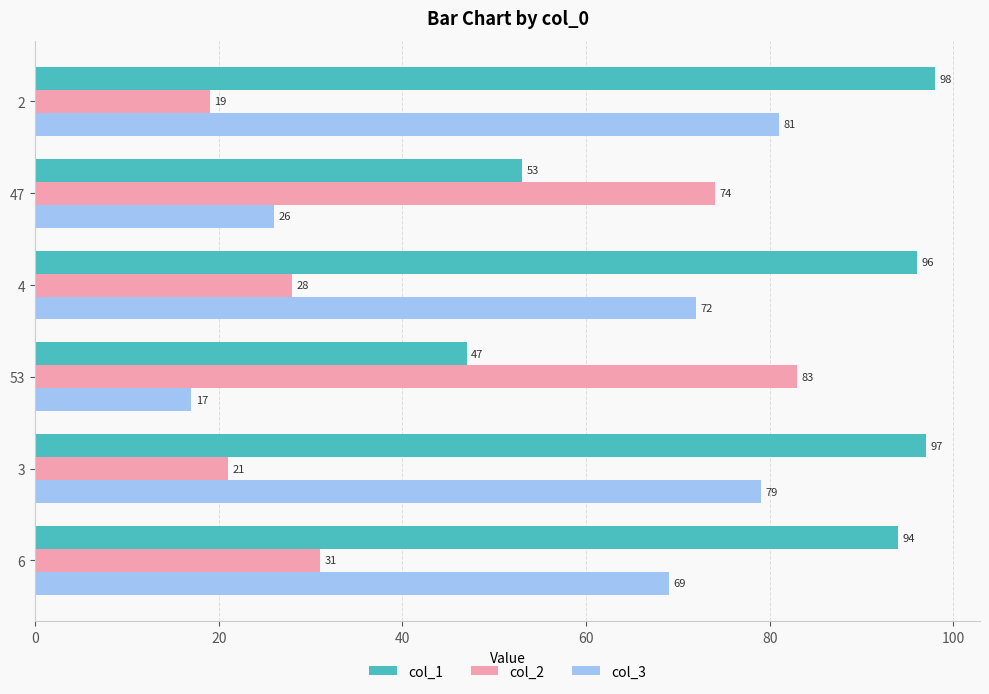

Where is col_1 nearest to the value 72?

47